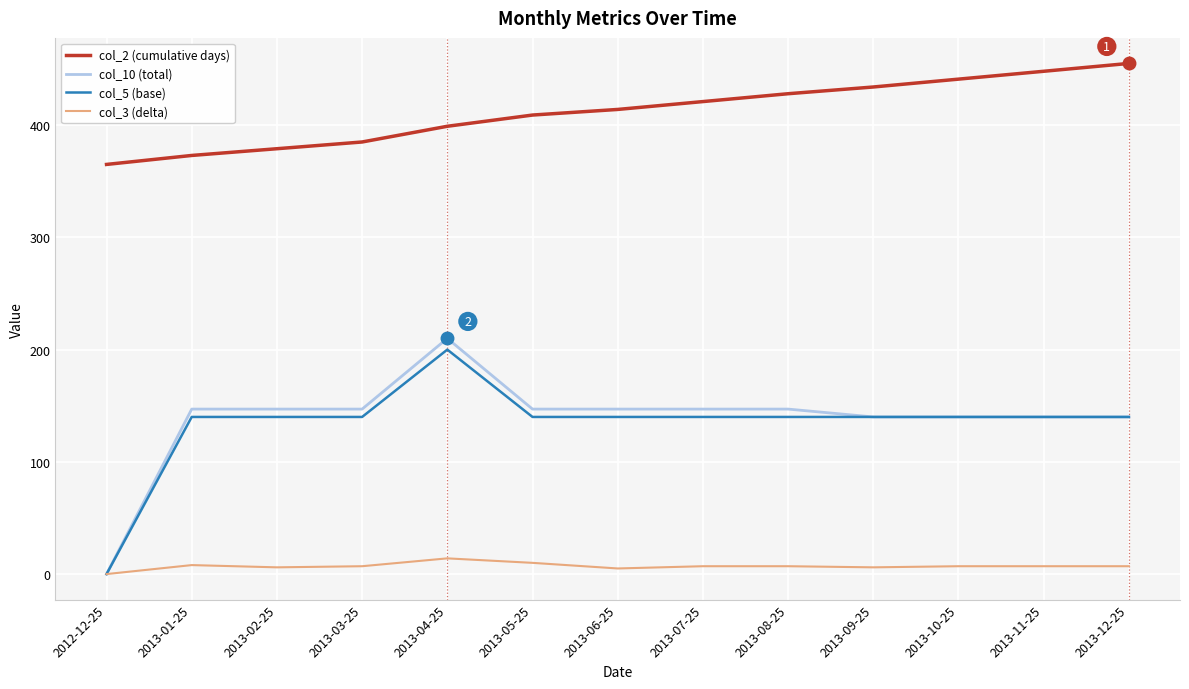

What is the sum of the col_10 (total) values at 2013-05-25 and 2013-10-25?

287